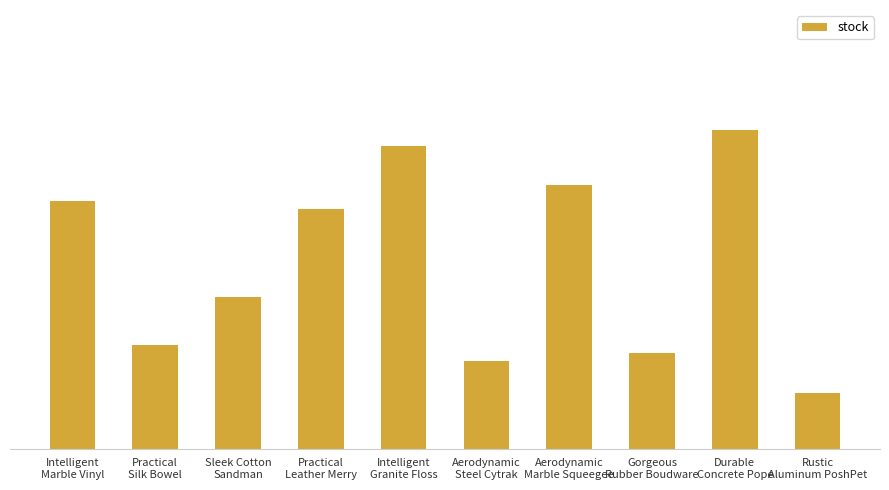

List the labels in order of value, largest first.

Durable
Concrete Pope, Intelligent
Granite Floss, Aerodynamic
Marble Squeegee, Intelligent
Marble Vinyl, Practical
Leather Merry, Sleek Cotton
Sandman, Practical
Silk Bowel, Gorgeous
Rubber Boudware, Aerodynamic
Steel Cytrak, Rustic
Aluminum PoshPet